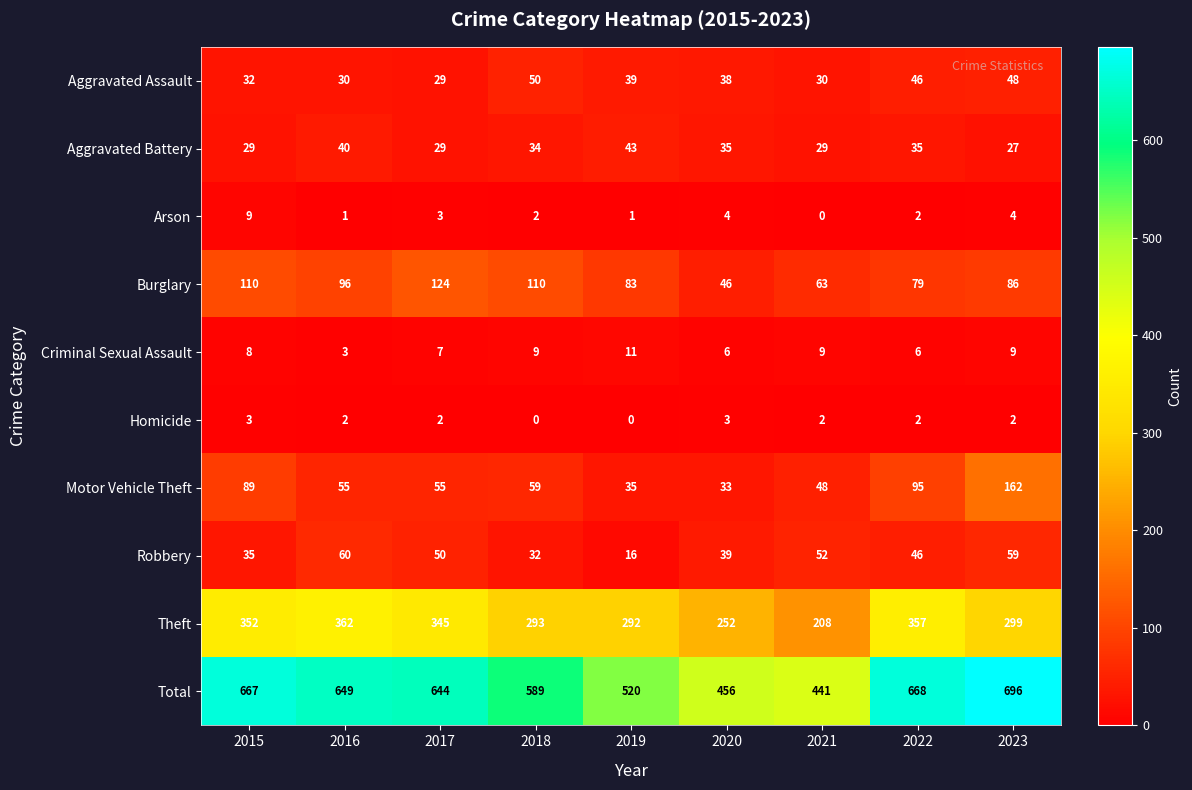

At how many categories does at least one series exceed 46?

9